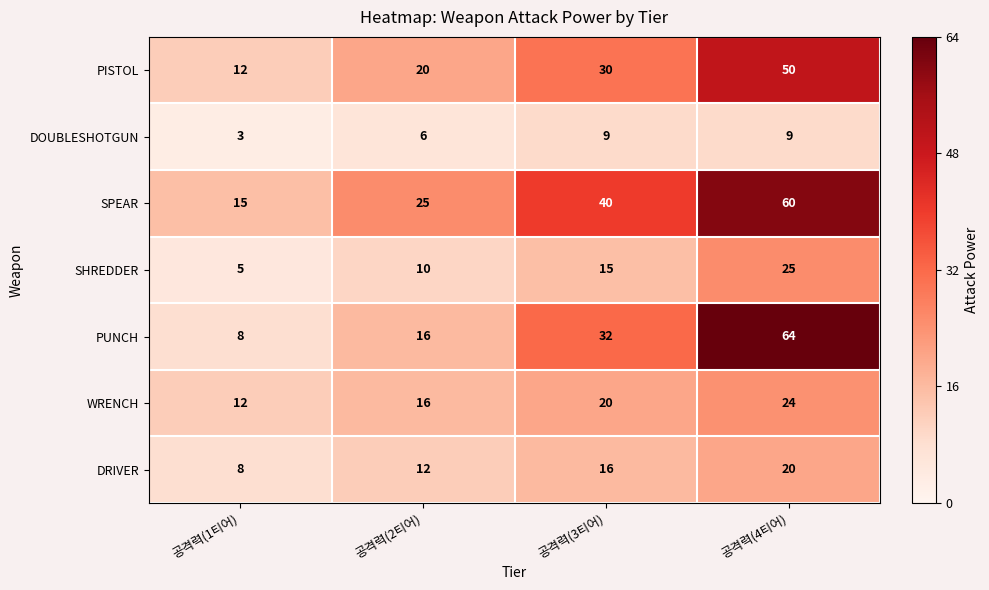

How many PISTOL values are between 20 and 50?

3